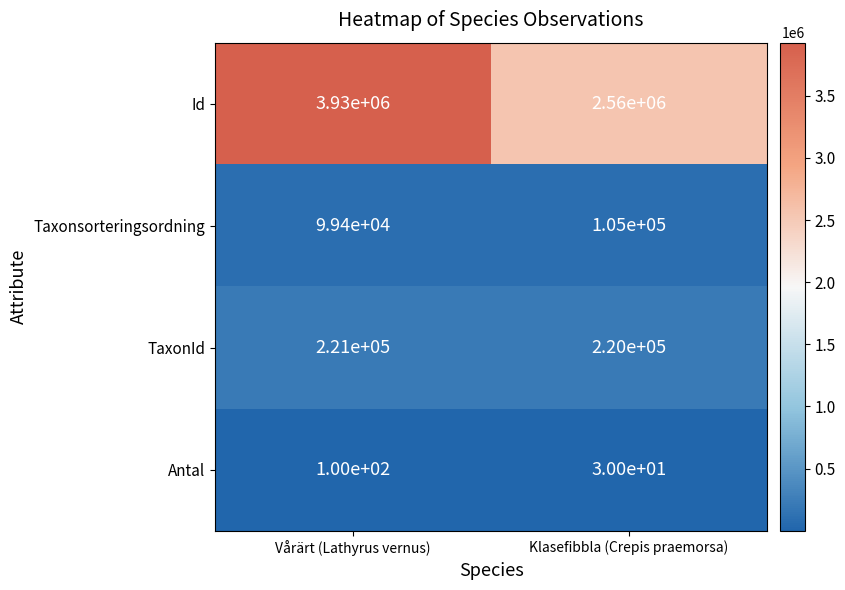

At Vårärt (Lathyrus vernus), list the series in order from smallest to largest.

Antal, Taxonsorteringsordning, TaxonId, Id